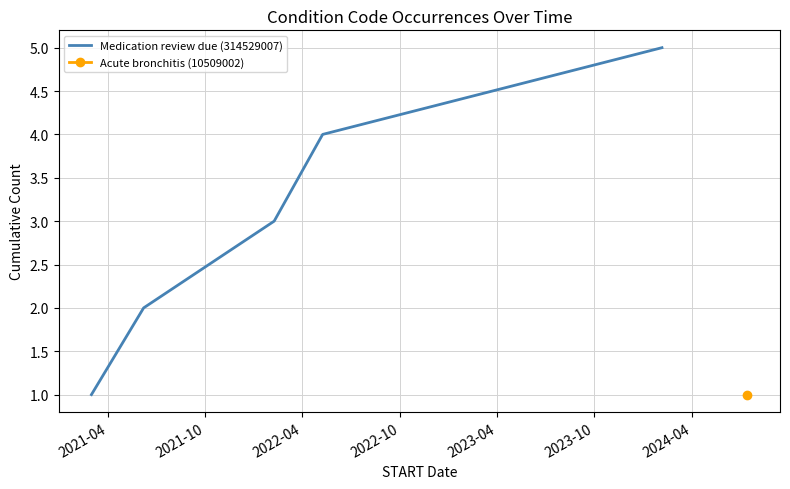

What is the highest value of the Medication review due (314529007) series?

5